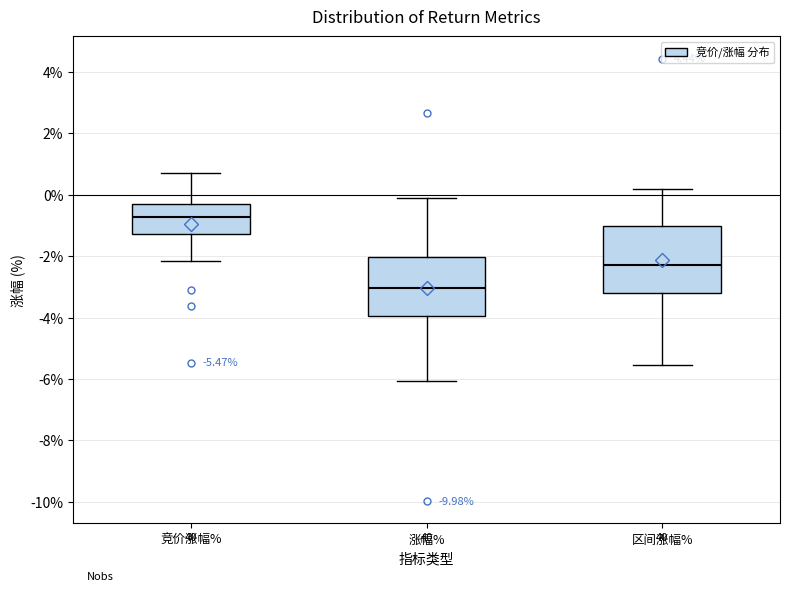

Comparing the boxes themselves (not the whiskers), which one is the tallest?

区间涨幅%